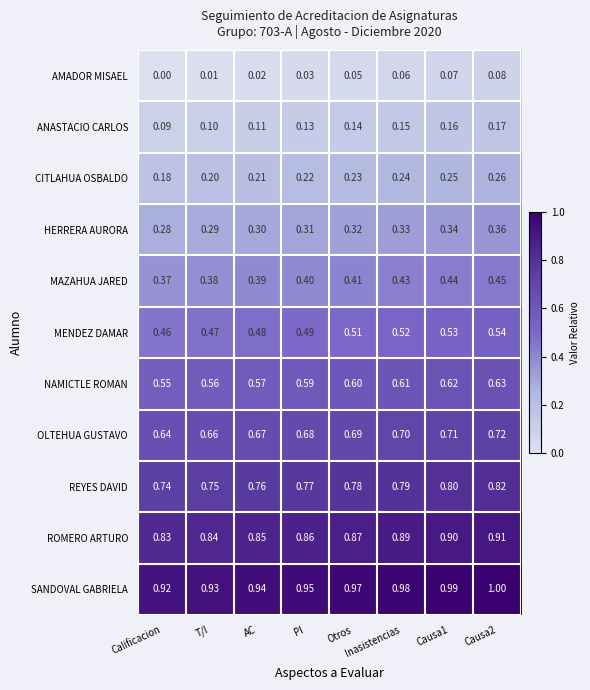

Which series has the largest total across all categories?

SANDOVAL GABRIELA